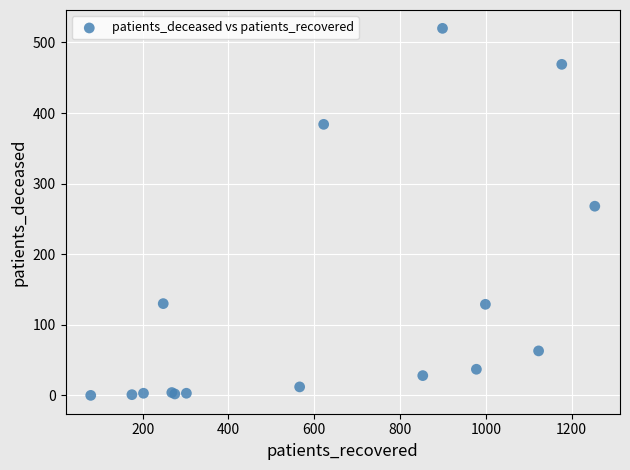

What Y value in the scatter plot is closest to 260?

268